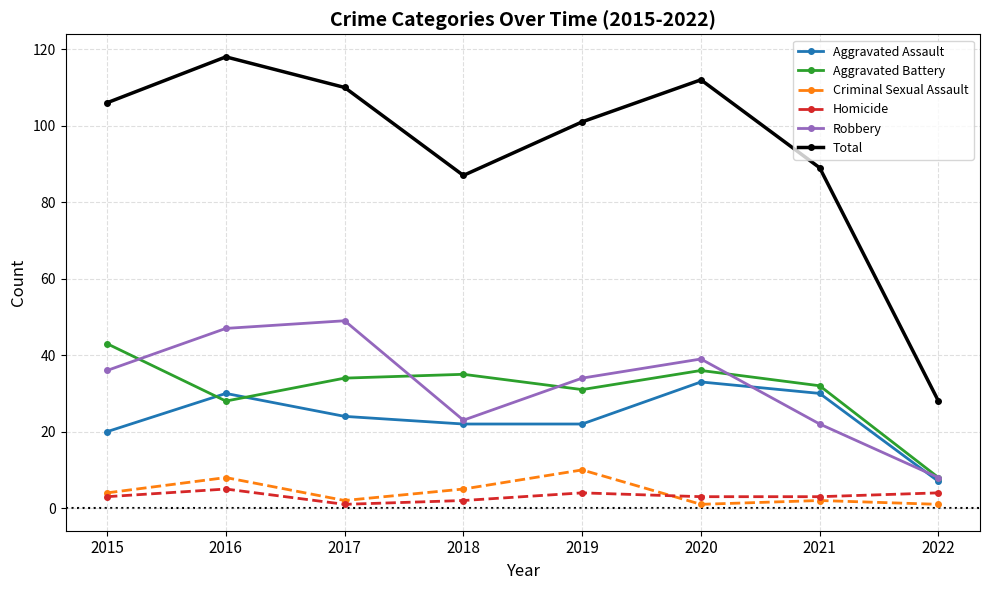

What are all the series names shown in the legend?

Aggravated Assault, Aggravated Battery, Criminal Sexual Assault, Homicide, Robbery, Total